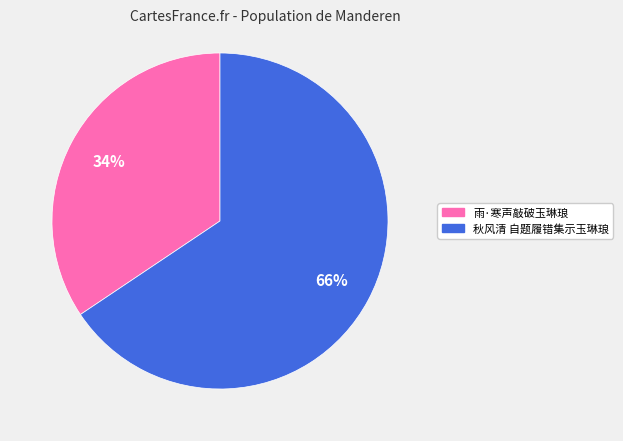

How many slices are in this pie chart?

2